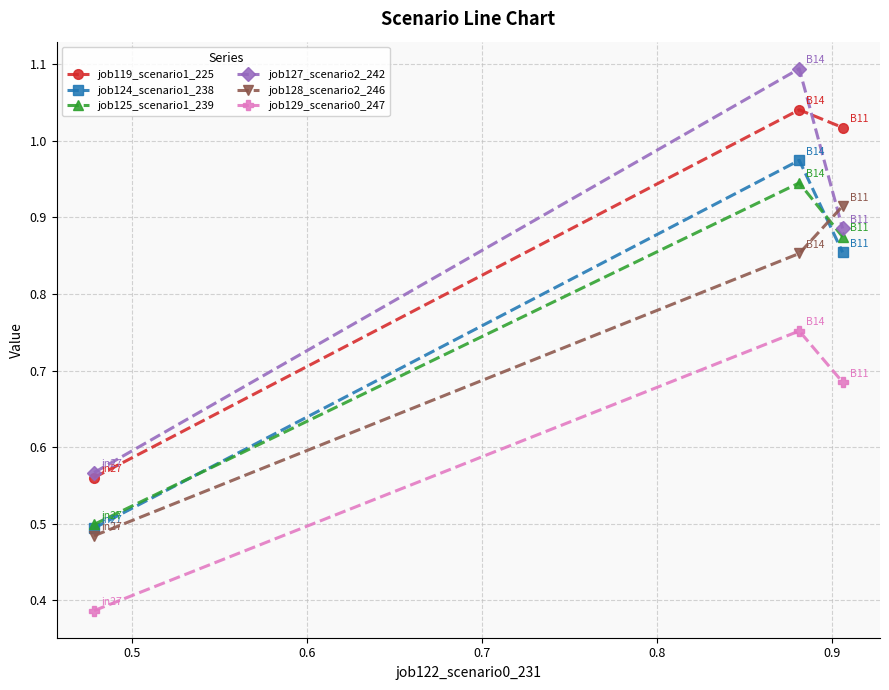

At how many categories does at least one series exceed 0?

3